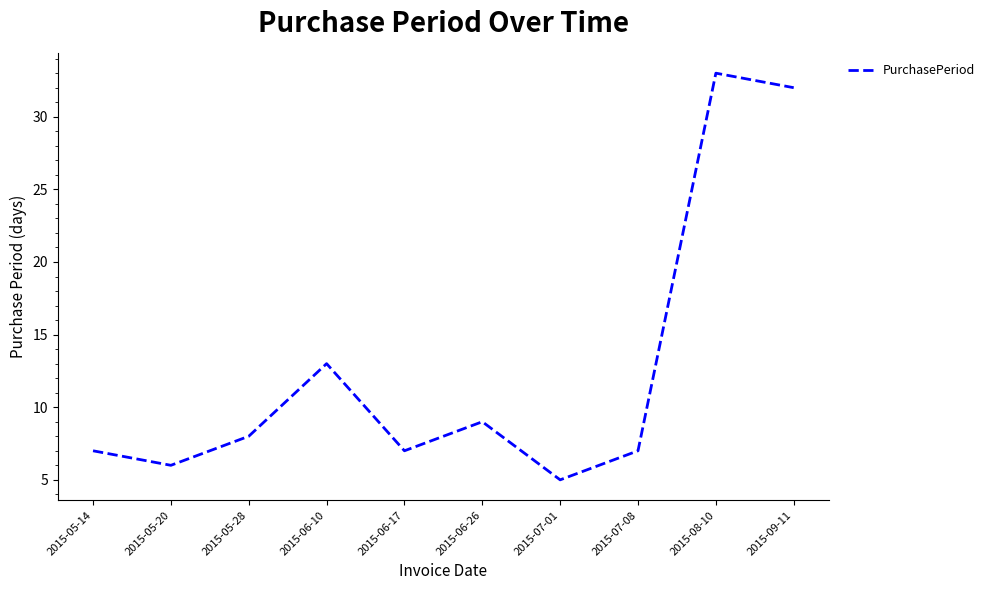

How many lines are shown in the chart?

1